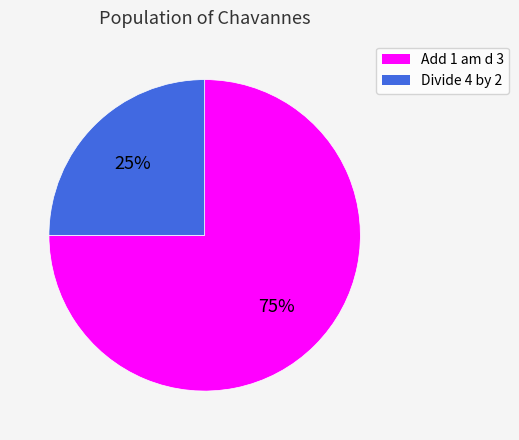

Do Divide 4 by 2 and Add 1 am d 3 together represent more than half of the pie?

Yes